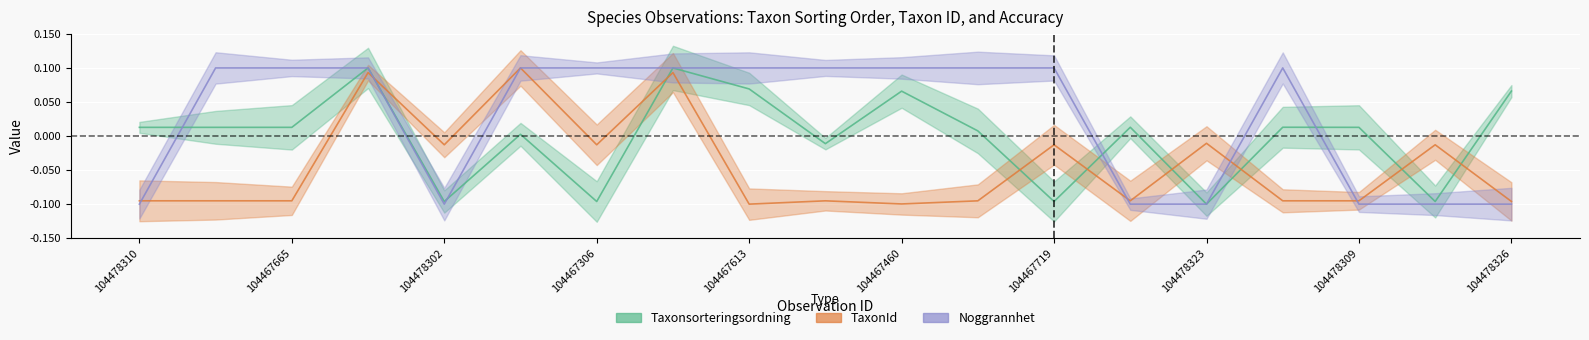

What is the highest value of the TaxonId series?

0.1